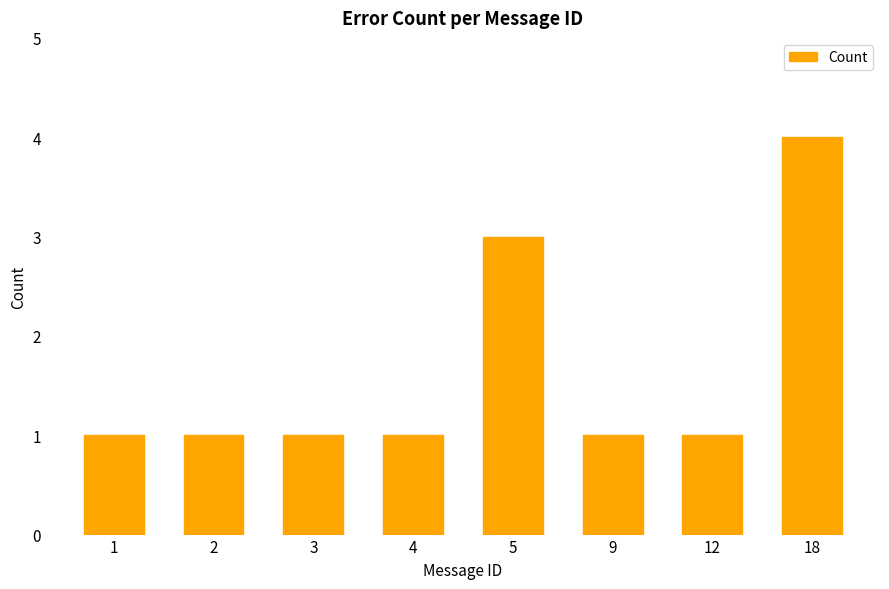

Is it true that the value at 1 is 1?

True